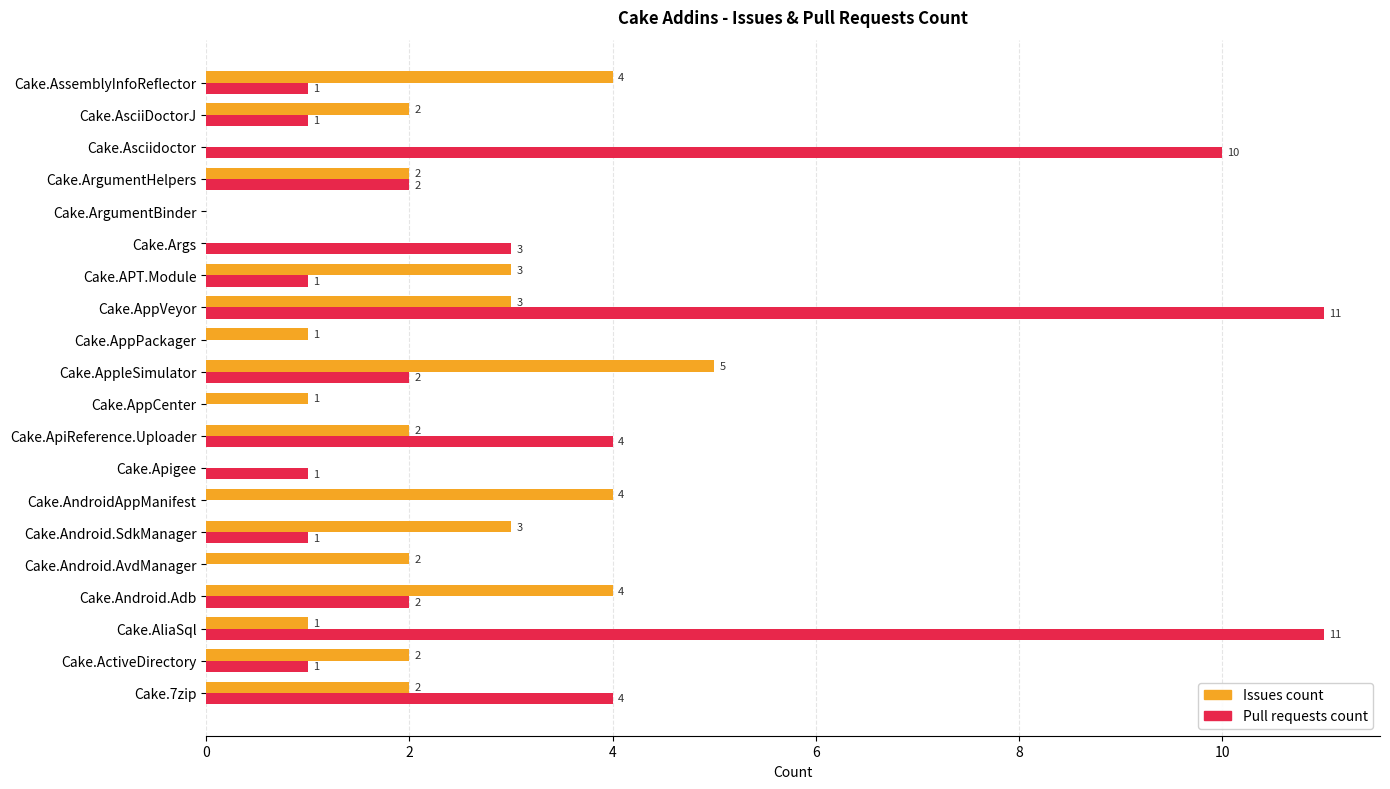

Which series has the widest spread of values?

Pull requests count